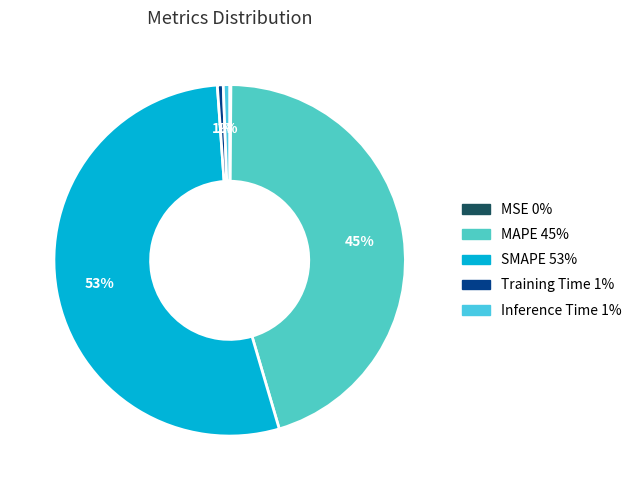

To the nearest percent, what is the average slice percentage?

20%